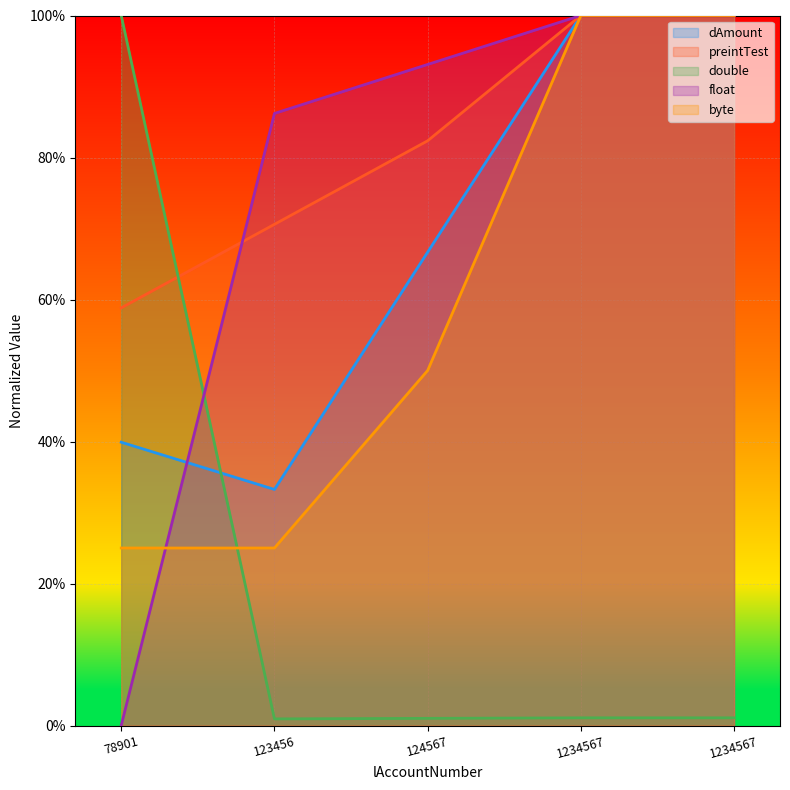

How many data points does each series have?

5